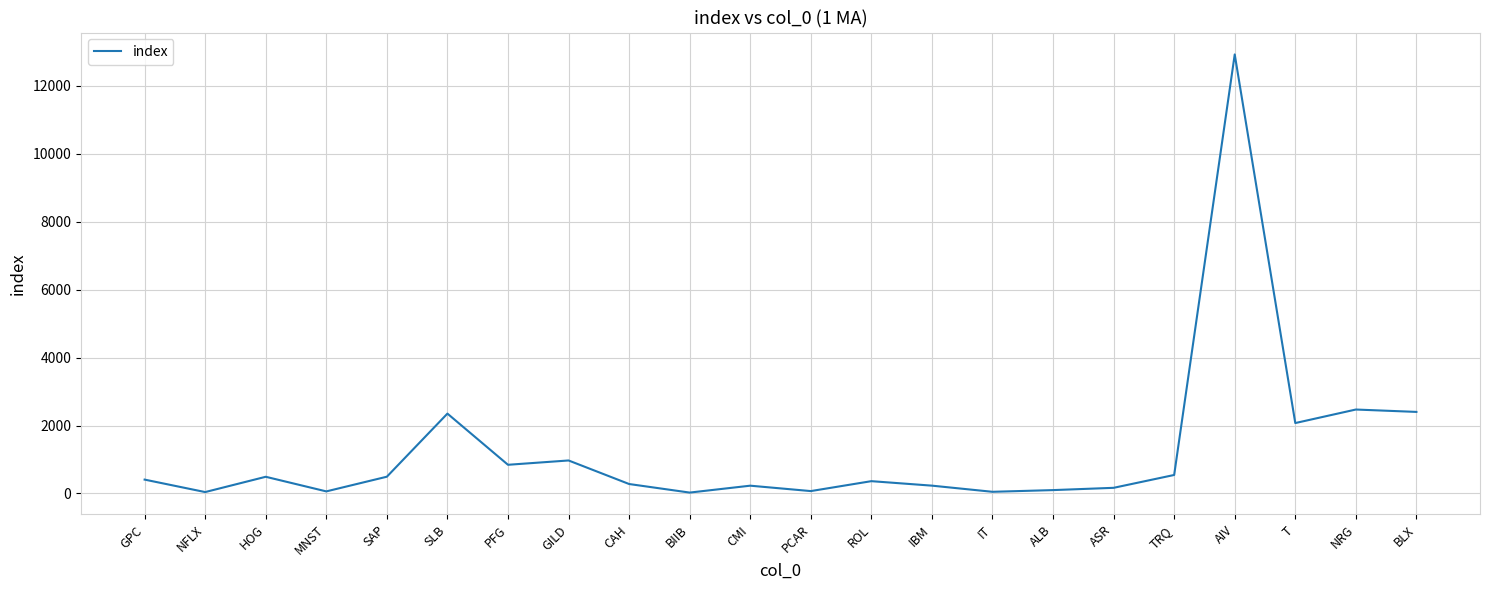

What is the change in value from ROL to NRG?

+2108